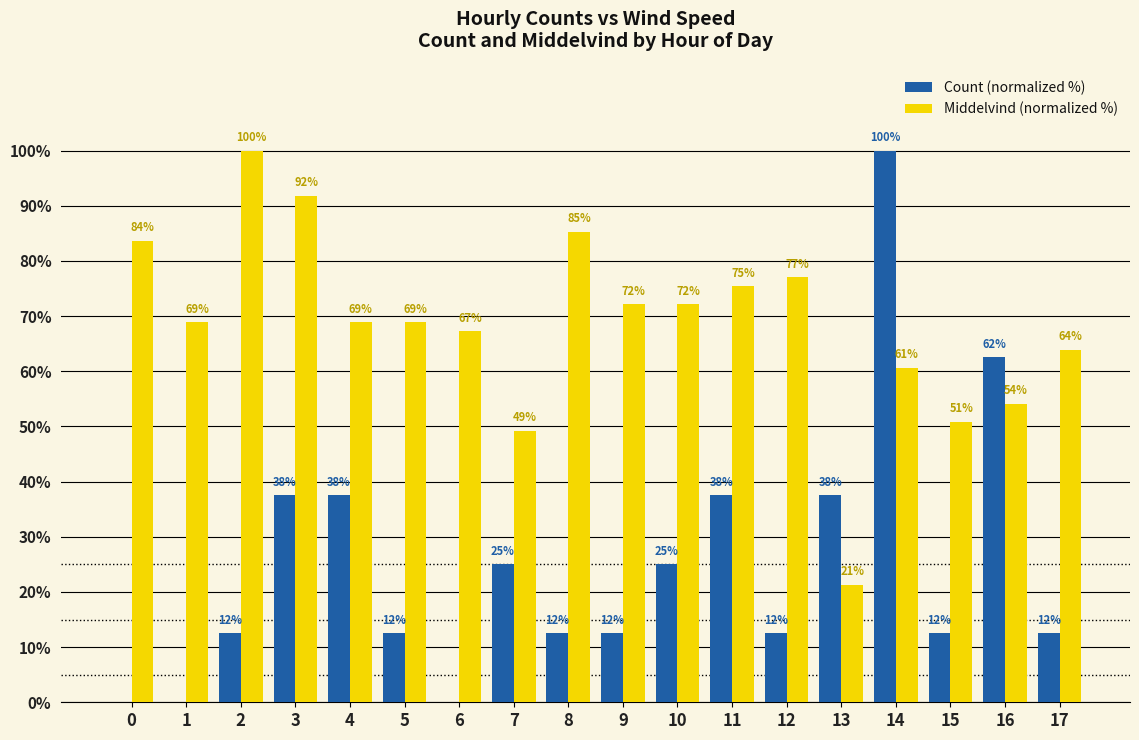

Which series has the largest total across all categories?

Middelvind (normalized %)